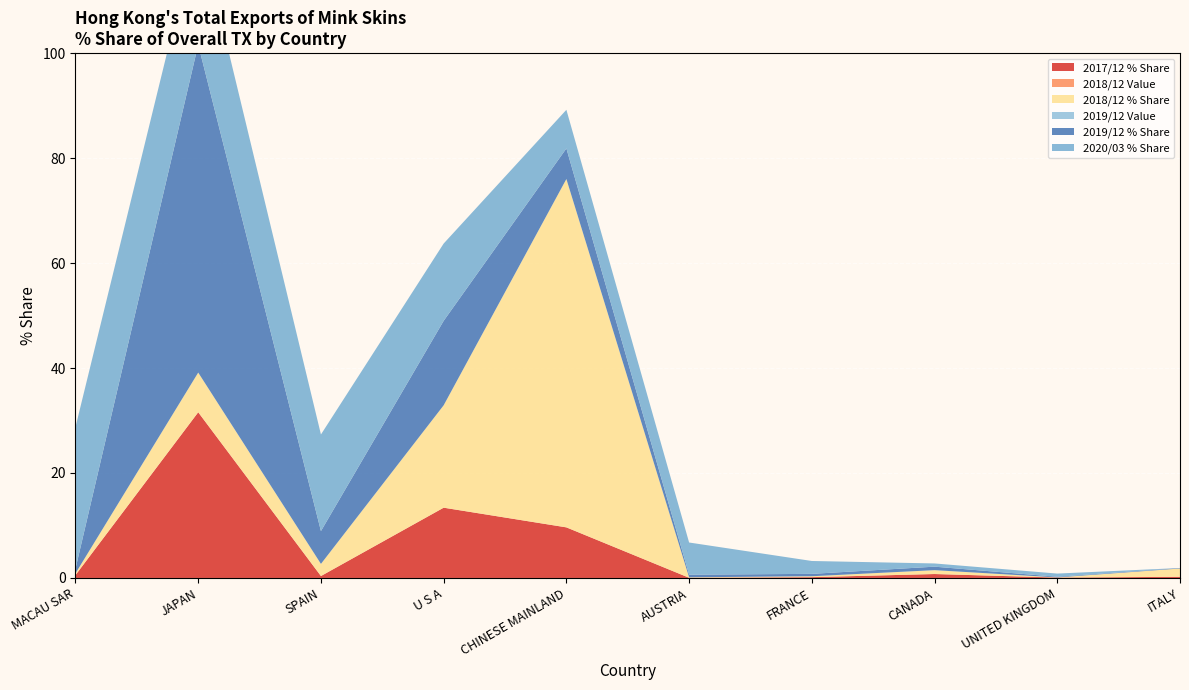

Reading left to right, what are all the values shown in this chart?

2017/12 % Share: MACAU SAR=0.5	JAPAN=31.6	SPAIN=0.4	U S A=13.4	CHINESE MAINLAND=9.6	AUSTRIA=0.0	FRANCE=0.2	CANADA=0.8	UNITED KINGDOM=0.1	ITALY=0.2
2018/12 Value: MACAU SAR=0.0	JAPAN=0.0	SPAIN=0.0	U S A=0.0	CHINESE MAINLAND=0.0	AUSTRIA=0.0	FRANCE=0.0	CANADA=0.0	UNITED KINGDOM=0.0	ITALY=0.0
2018/12 % Share: MACAU SAR=0.3	JAPAN=7.6	SPAIN=2.3	U S A=19.5	CHINESE MAINLAND=66.4	AUSTRIA=0.1	FRANCE=0.2	CANADA=0.7	UNITED KINGDOM=0.0	ITALY=1.6
2019/12 Value: MACAU SAR=0.0	JAPAN=0.0	SPAIN=0.0	U S A=0.0	CHINESE MAINLAND=0.0	AUSTRIA=0.0	FRANCE=0.0	CANADA=0.0	UNITED KINGDOM=0.0	ITALY=0.0
2019/12 % Share: MACAU SAR=0.9	JAPAN=62.5	SPAIN=6.3	U S A=16.1	CHINESE MAINLAND=5.8	AUSTRIA=0.5	FRANCE=0.5	CANADA=0.7	UNITED KINGDOM=0.1	ITALY=0.1
2020/03 % Share: MACAU SAR=27.0	JAPAN=22.7	SPAIN=18.4	U S A=14.7	CHINESE MAINLAND=7.4	AUSTRIA=6.1	FRANCE=2.5	CANADA=0.6	UNITED KINGDOM=0.6	ITALY=0.0